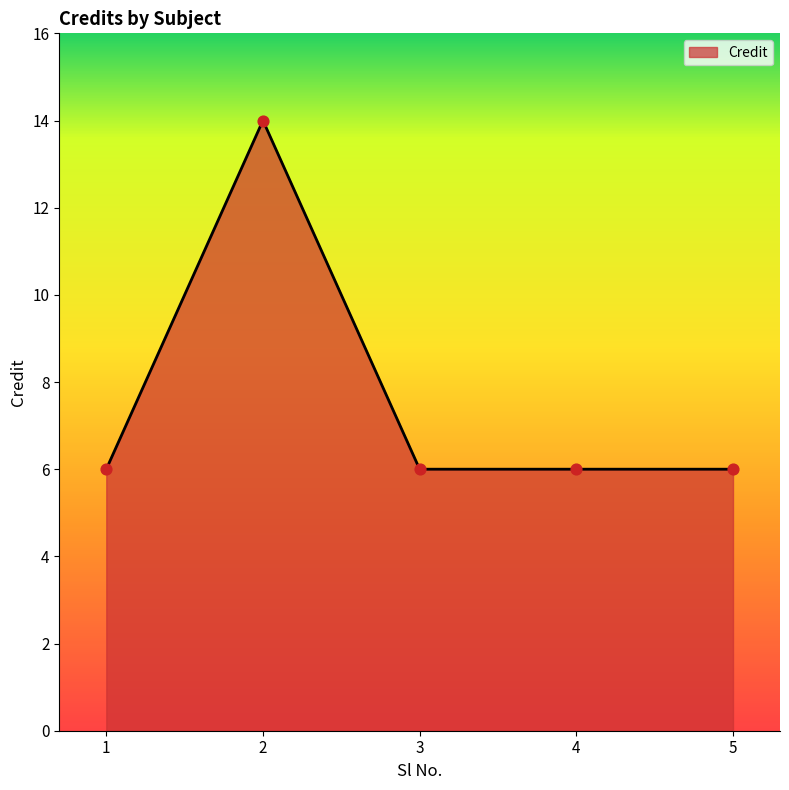

What is the ratio of the value at 5 to the value at 2?

0.4